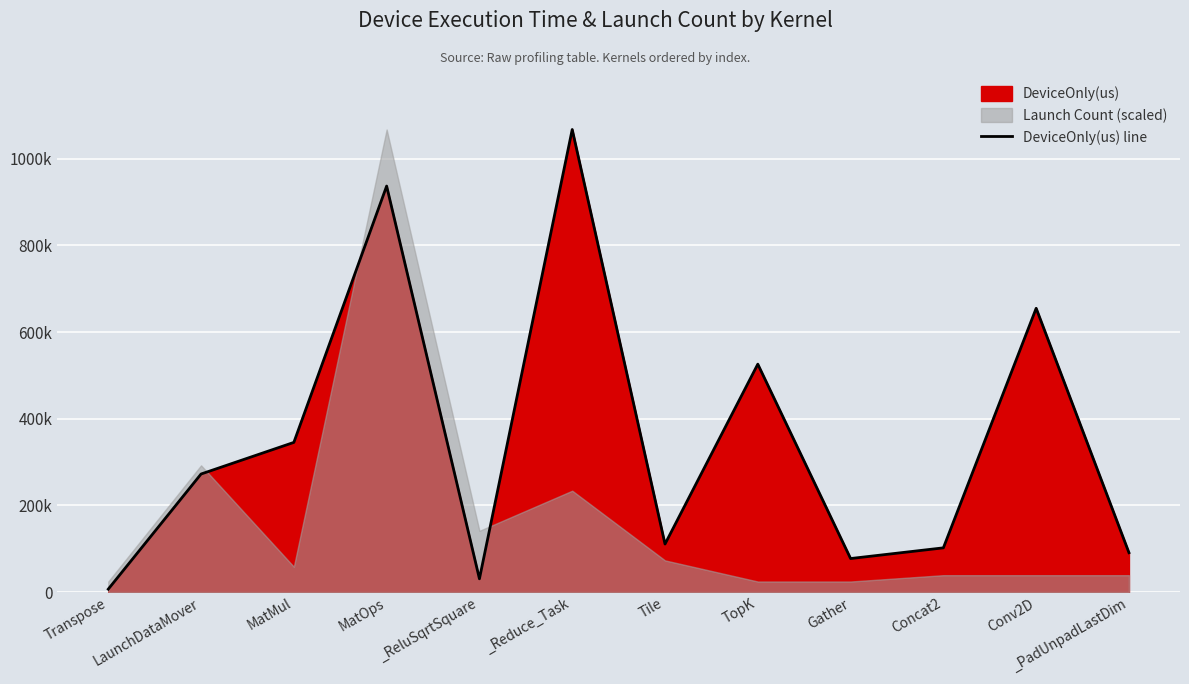

What is the approximate value at MatOps?

937010.5